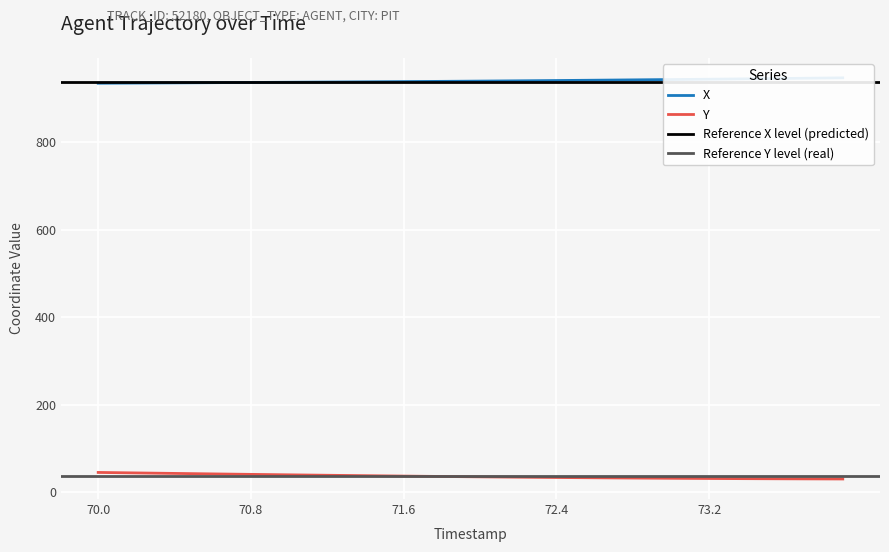

What is the spread (max minus min) of values at 71.3?

899.4